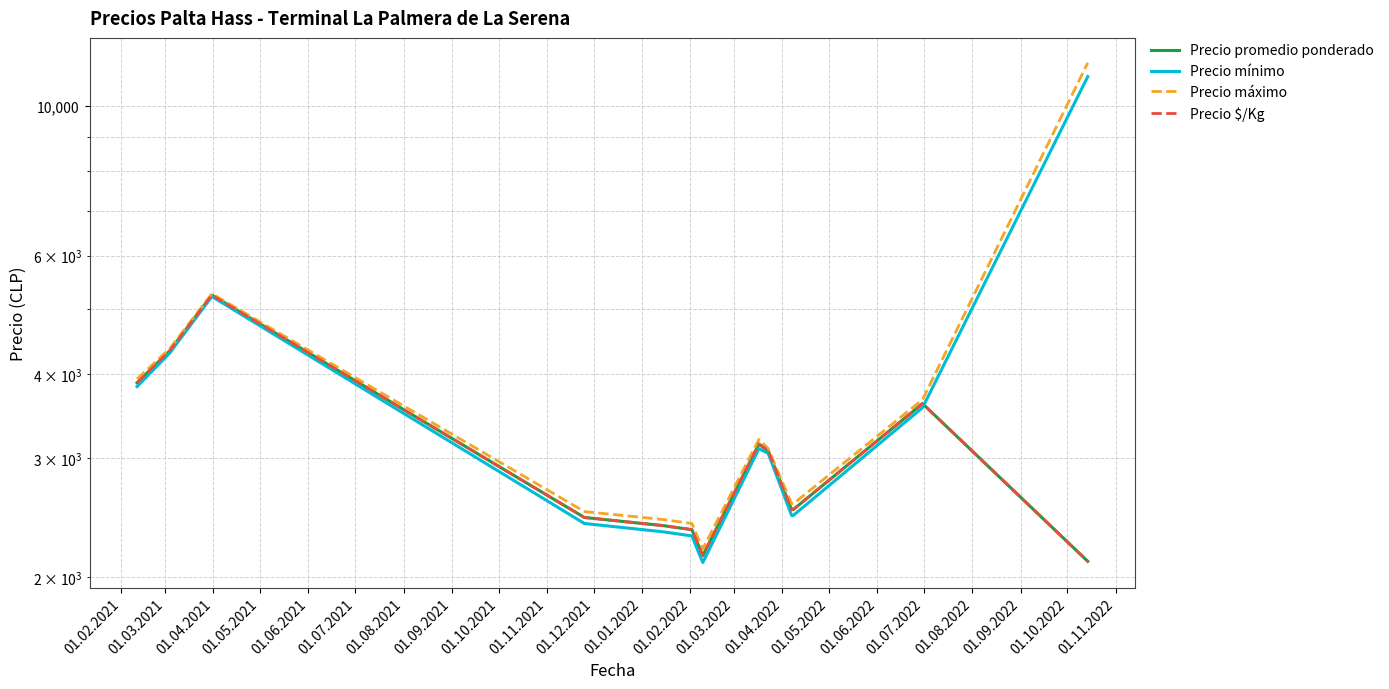

True or false: Precio promedio ponderado and Precio $/Kg cross at least once.

False